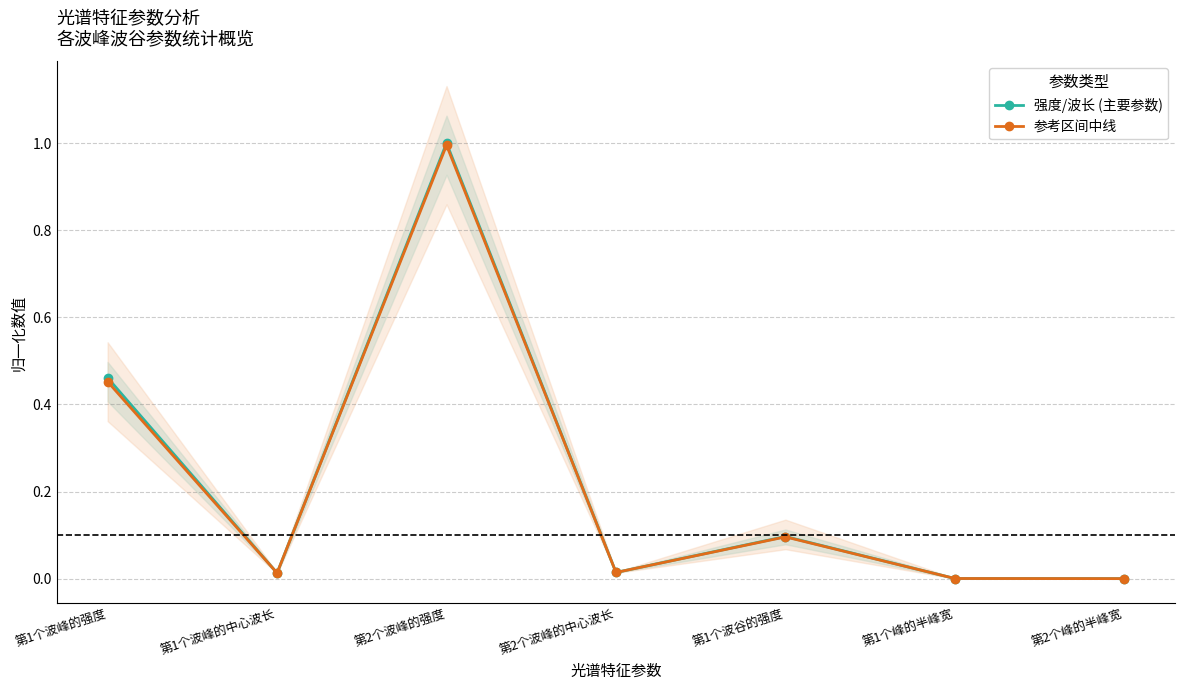

What are all the series names shown in the legend?

强度/波长 (主要参数), 参考区间中线